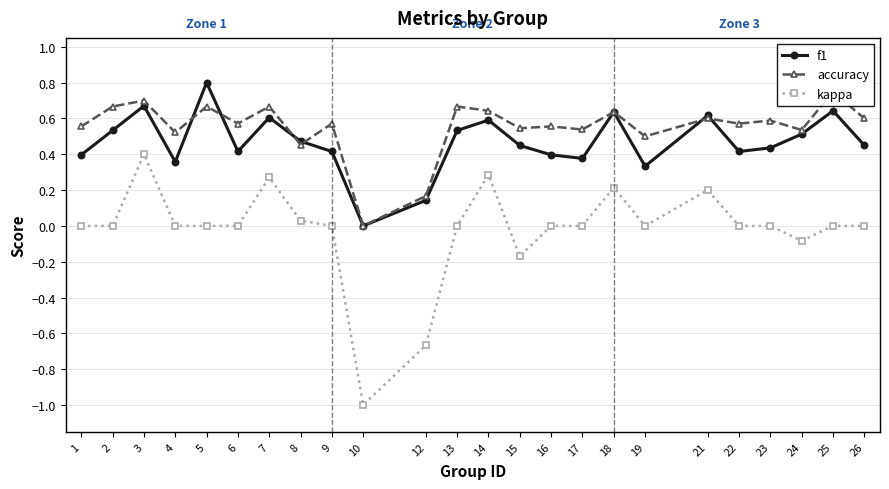

Which series has the largest range (max minus min)?

kappa